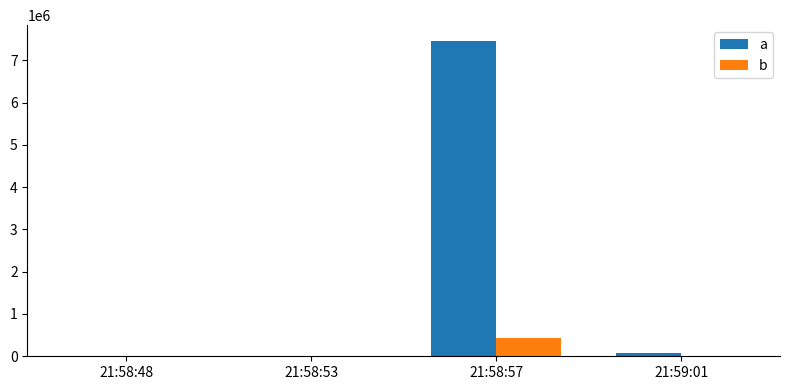

What is the sum of all a values?

7532746